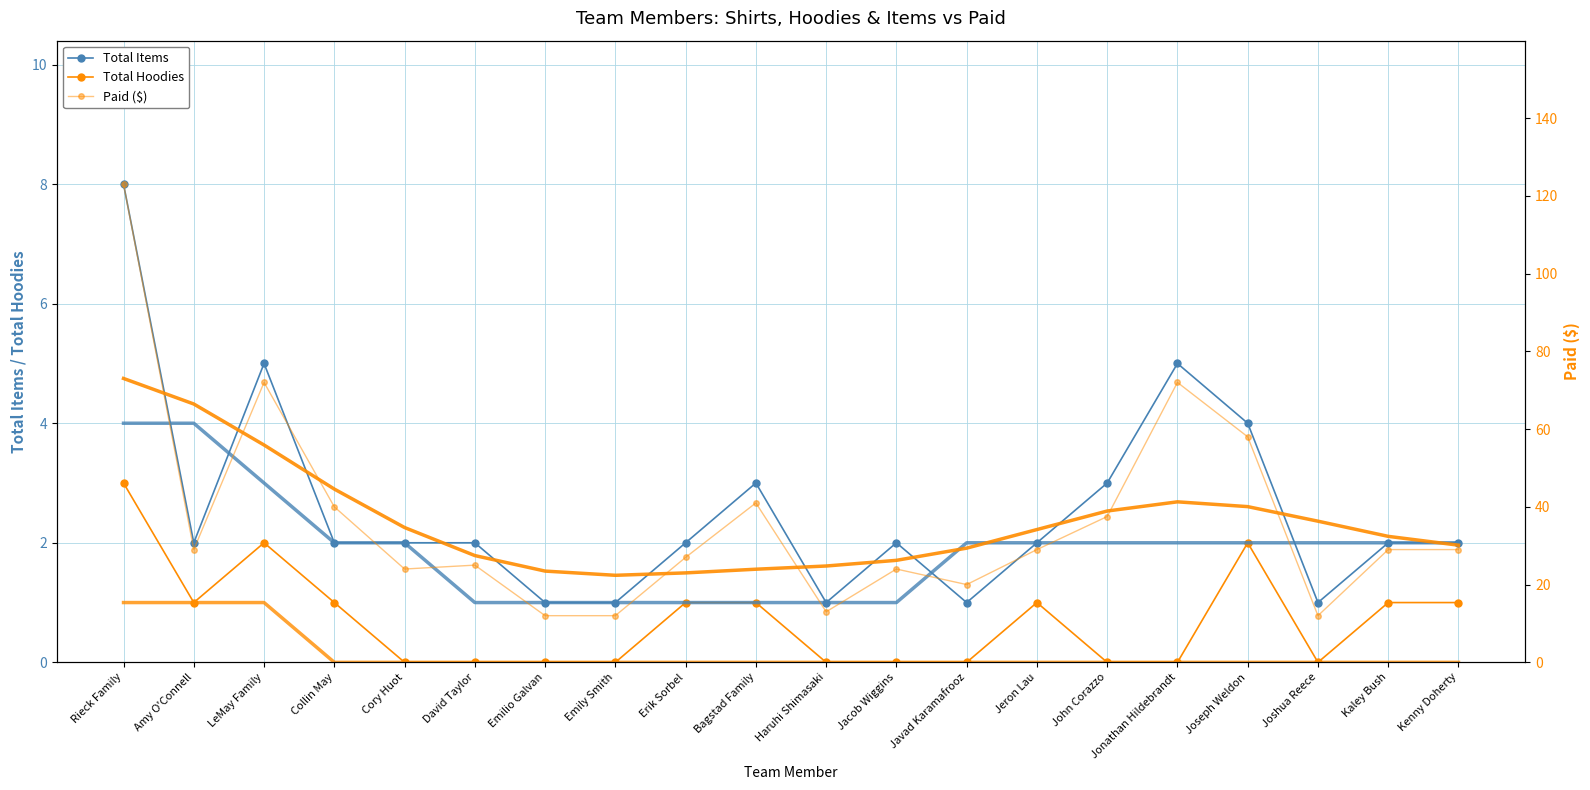

What is the difference between the highest and lowest values at Amy O'Connell?

28.0